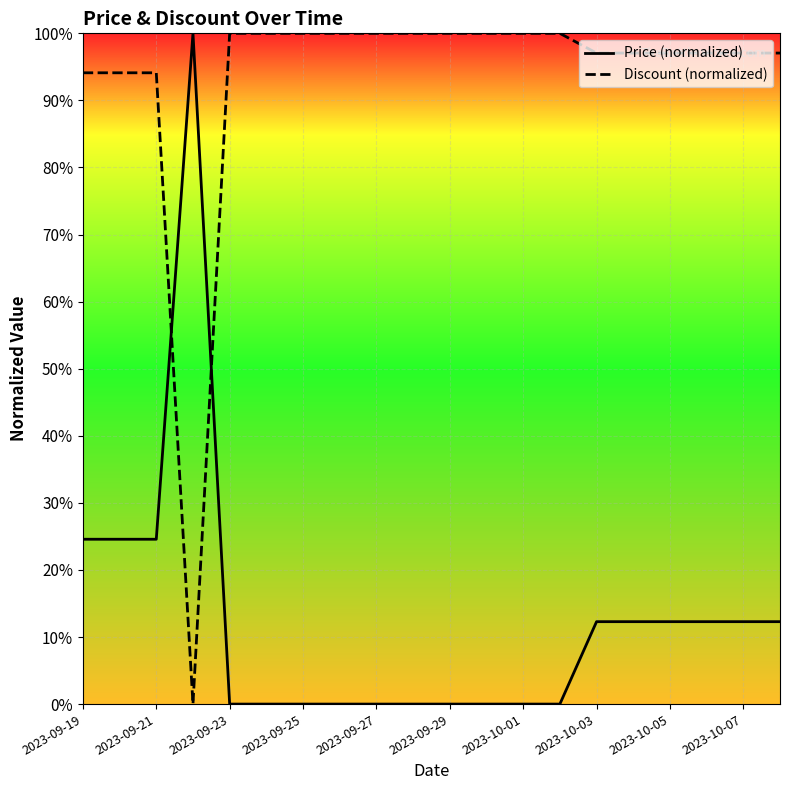

Count the number of data series in this chart.

2